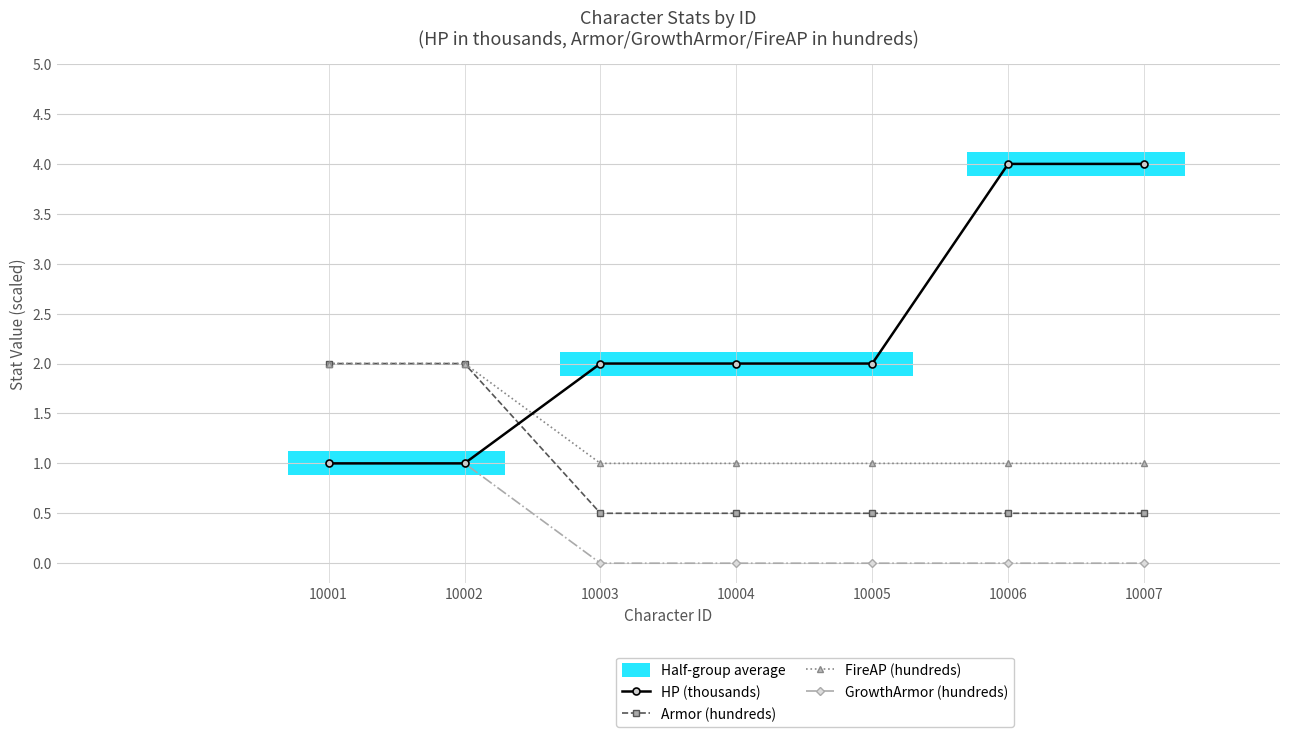

Is it true that FireAP (hundreds) equals 0.3 at 10006?

False